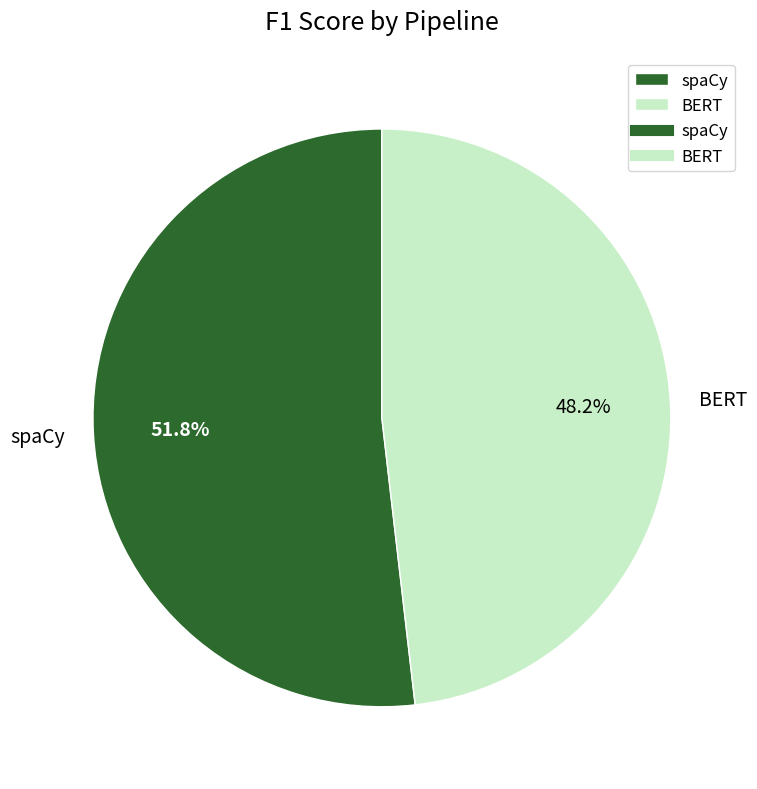

What is the majority slice?

spaCy